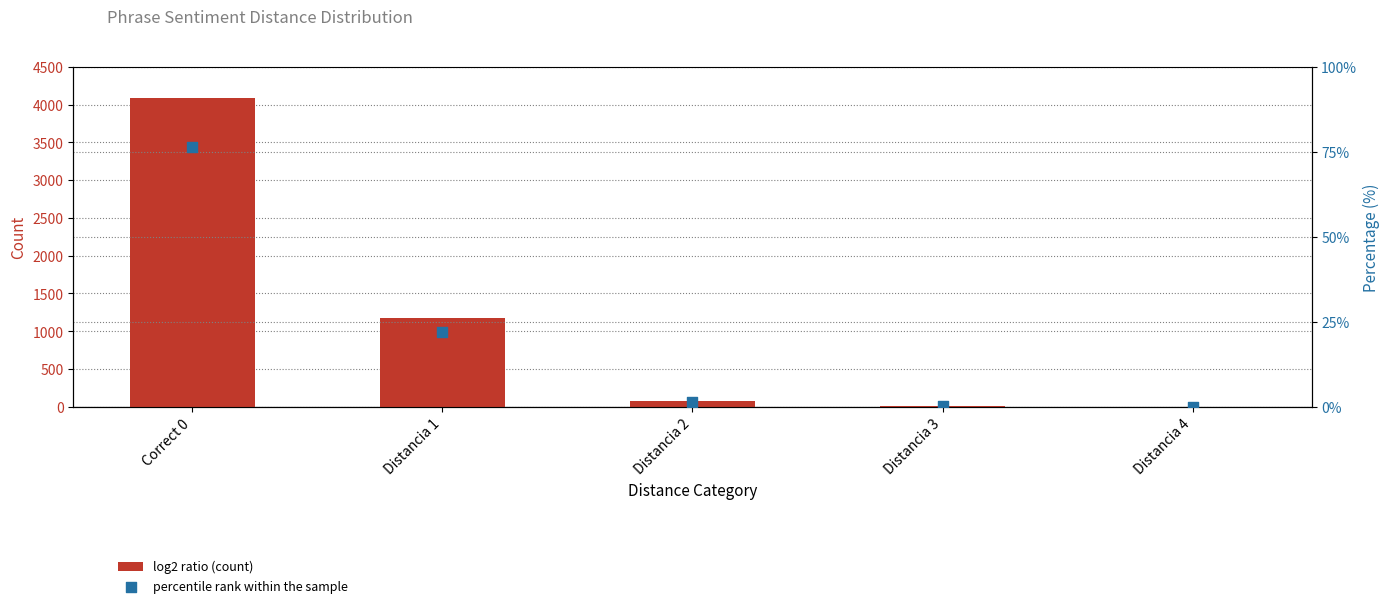

Which series reaches the minimum Y coordinate?

percentile rank within the sample